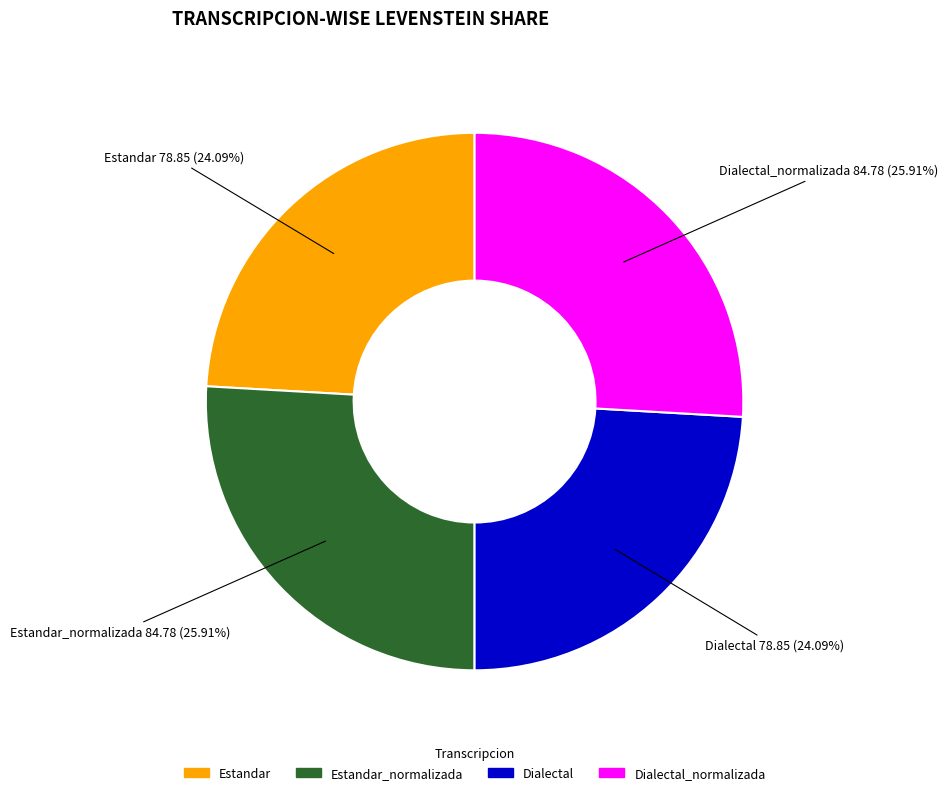

To the nearest percent, what is the average slice percentage?

25%